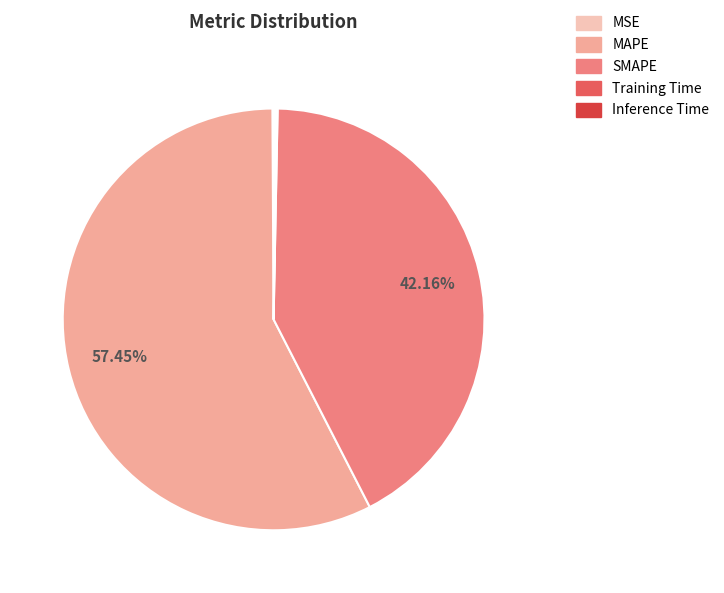

Combined, what portion of the pie is MAPE and SMAPE?

99.6%